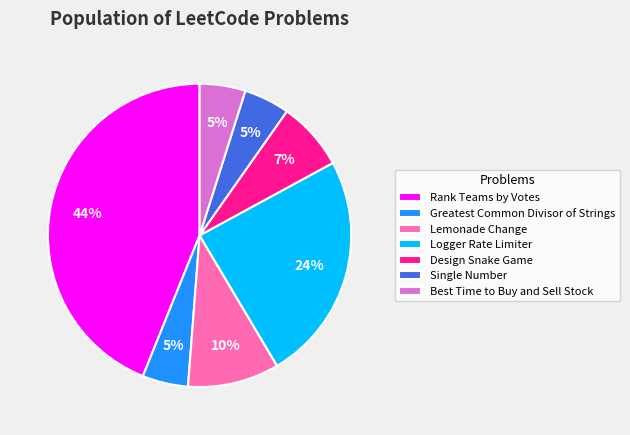

To the nearest percent, what portion does Design Snake Game represent?

7%